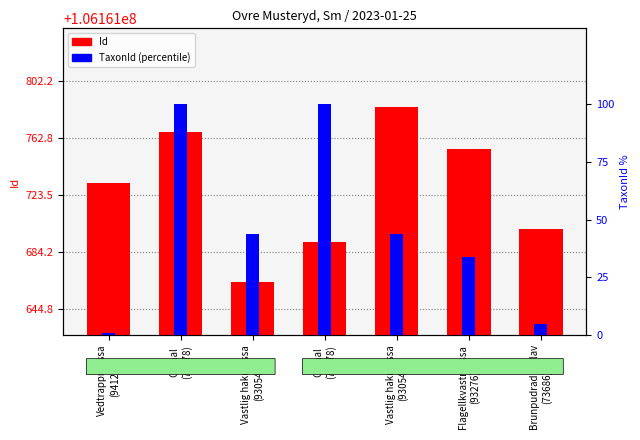

Reading left to right, extract all data points from this chart.

Id (observation): Vedtrappmossa
(94121)=106161732.0	Gulnal
(73678)=106161767.0	Vastlig hakmossa
(93054)=106161663.0	Gulnal
(73678)=106161691.0	Vastlig hakmossa
(93054)=106161784.0	Flagellkvastmossa
(93276)=106161755.0	Brunpudrad nallav
(73686)=106161700.0
TaxonId (percentile): Vedtrappmossa
(94121)=0.8	Gulnal
(73678)=100.0	Vastlig hakmossa
(93054)=43.6	Gulnal
(73678)=100.0	Vastlig hakmossa
(93054)=43.6	Flagellkvastmossa
(93276)=33.7	Brunpudrad nallav
(73686)=4.8